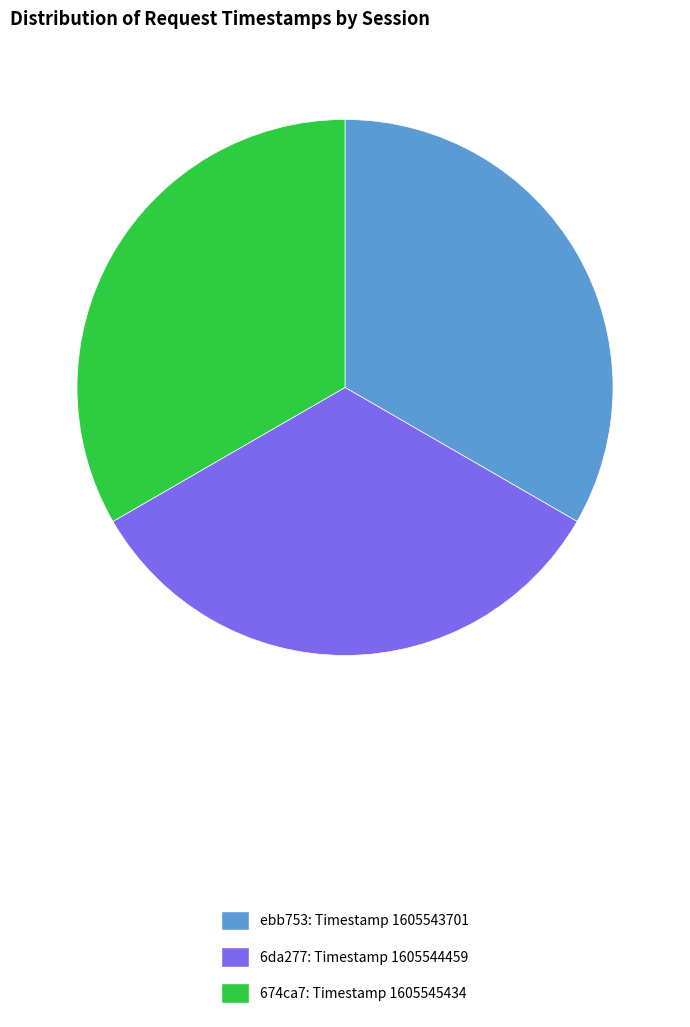

Does 674ca7 represent more than half of the total?

No